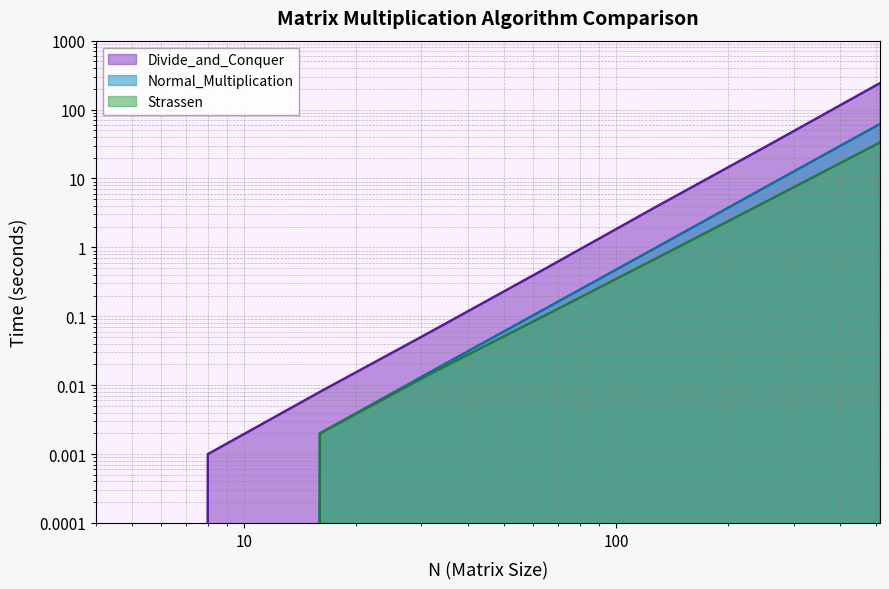

True or false: Strassen and Divide_and_Conquer intersect in this chart.

False